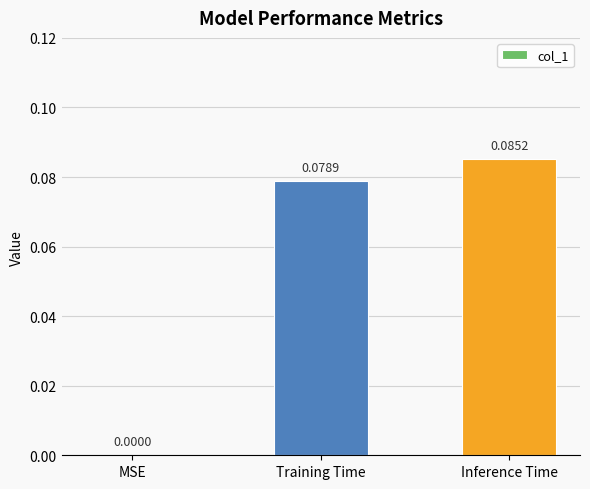

Are the bars horizontal?

No